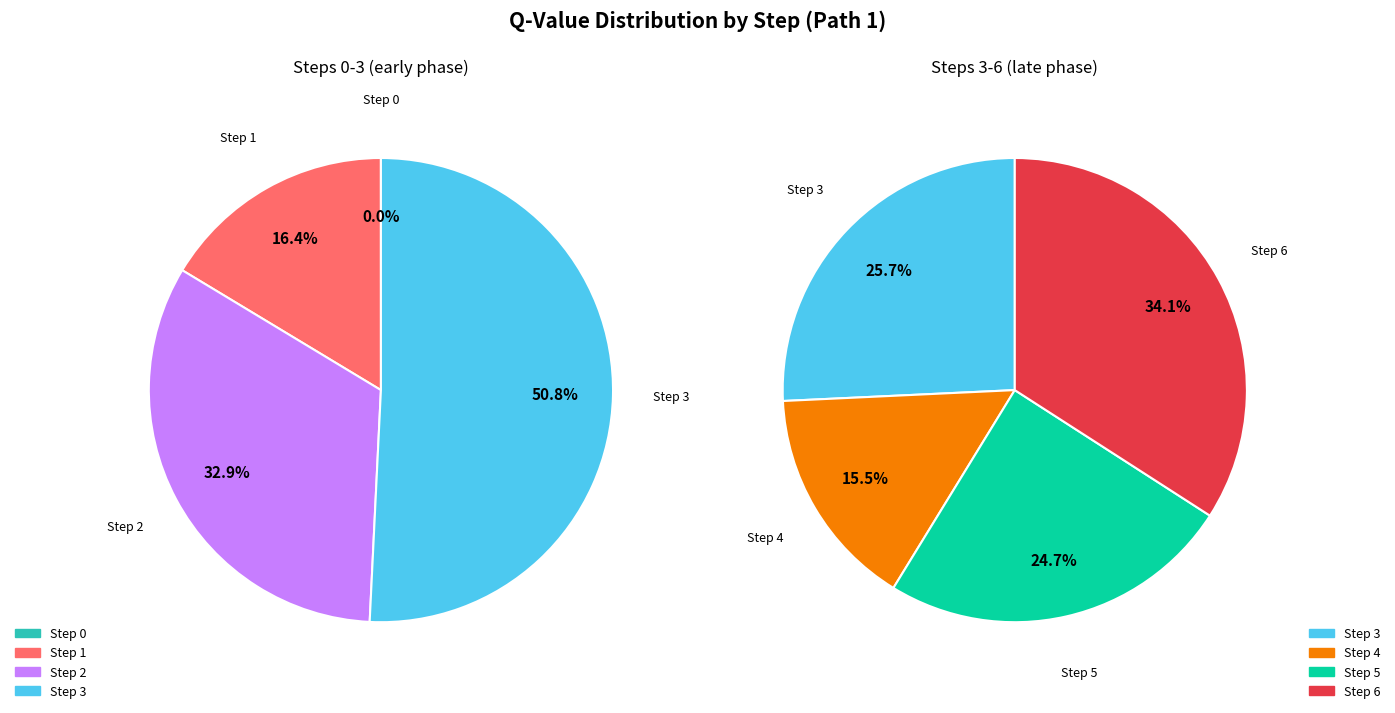

How many slices are in this pie chart?

7